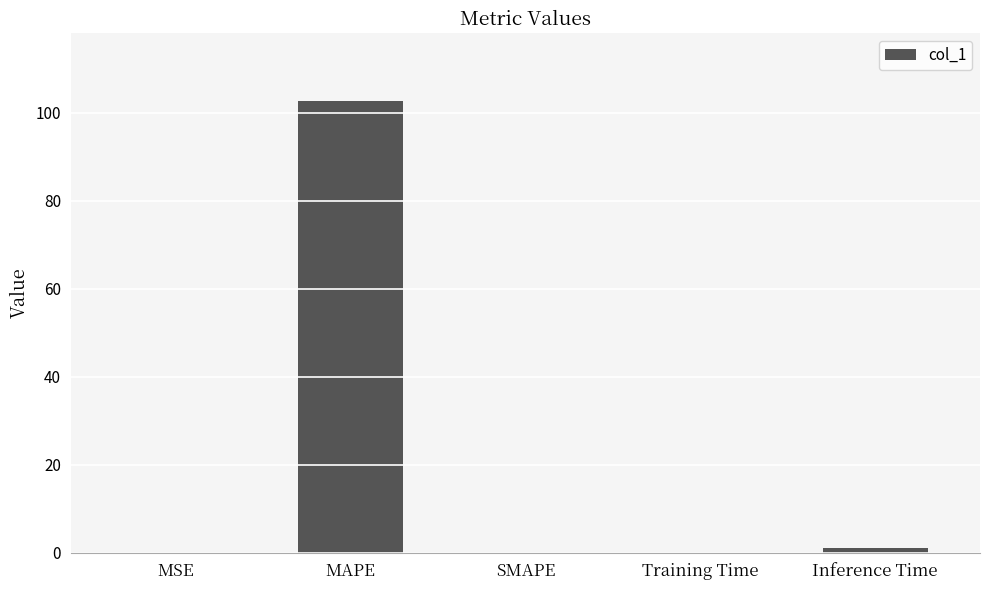

The chart shows a value of -57.5 at SMAPE. True or false?

False